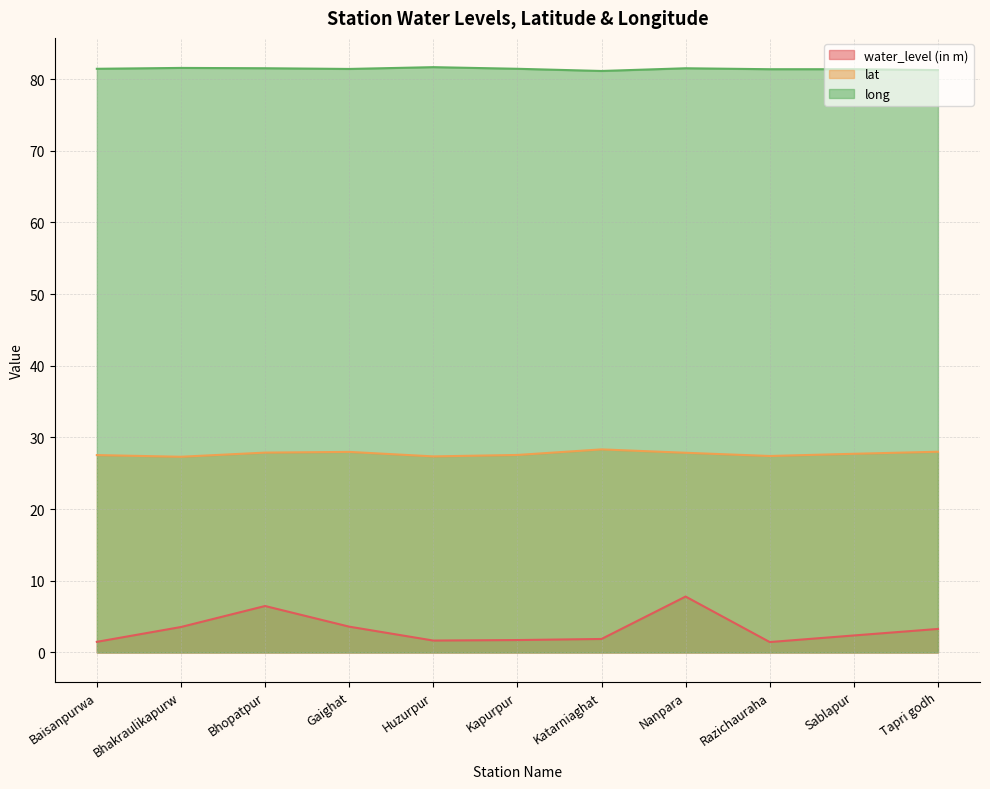

What is the maximum value for lat?

28.3